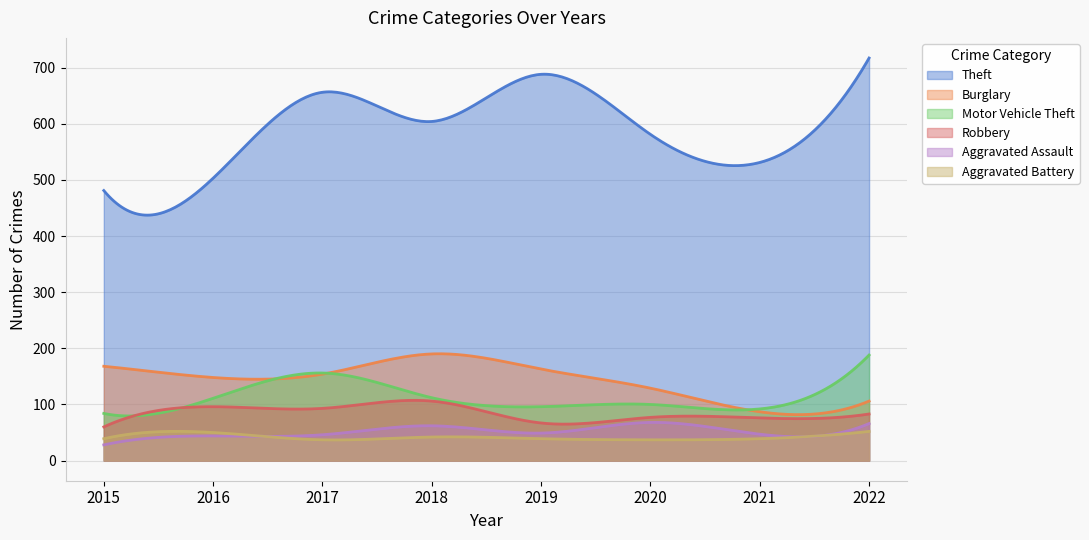

Which series has the largest total across all categories?

Theft